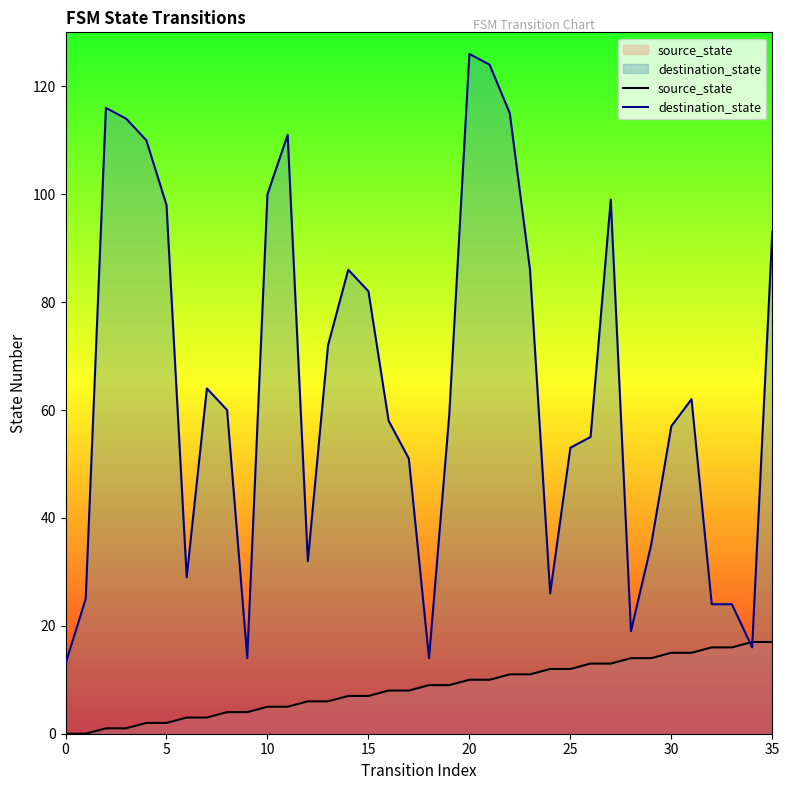

Which series changed the most between 29 and 32?

destination_state